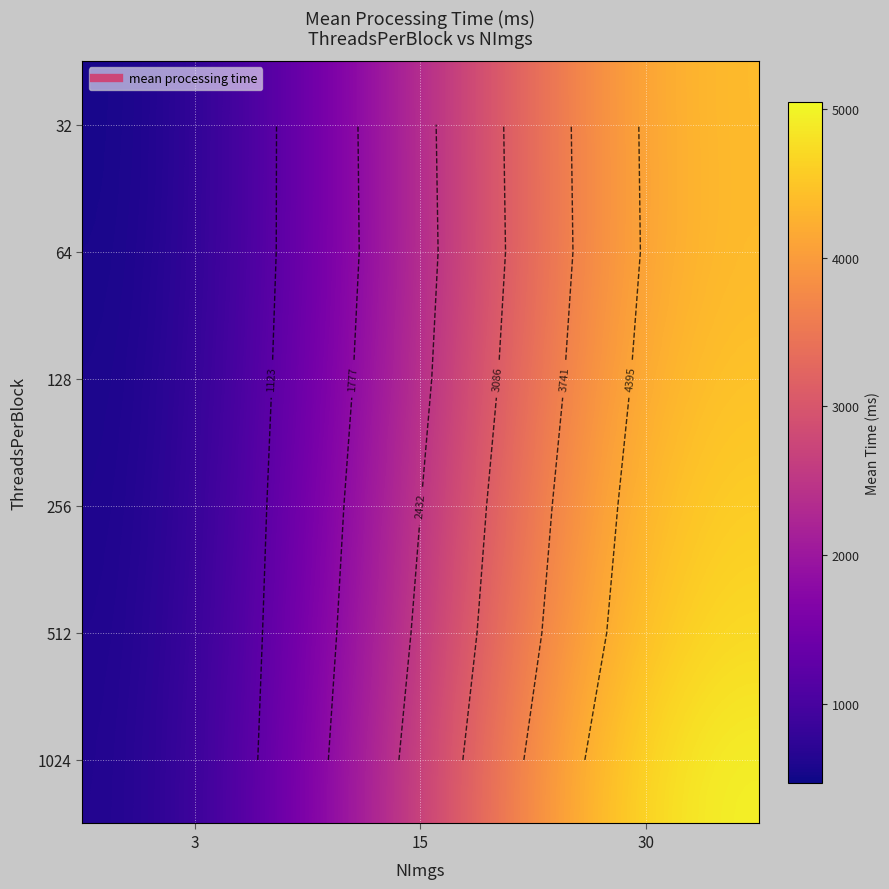

At which category is the sum across all series the highest?

30